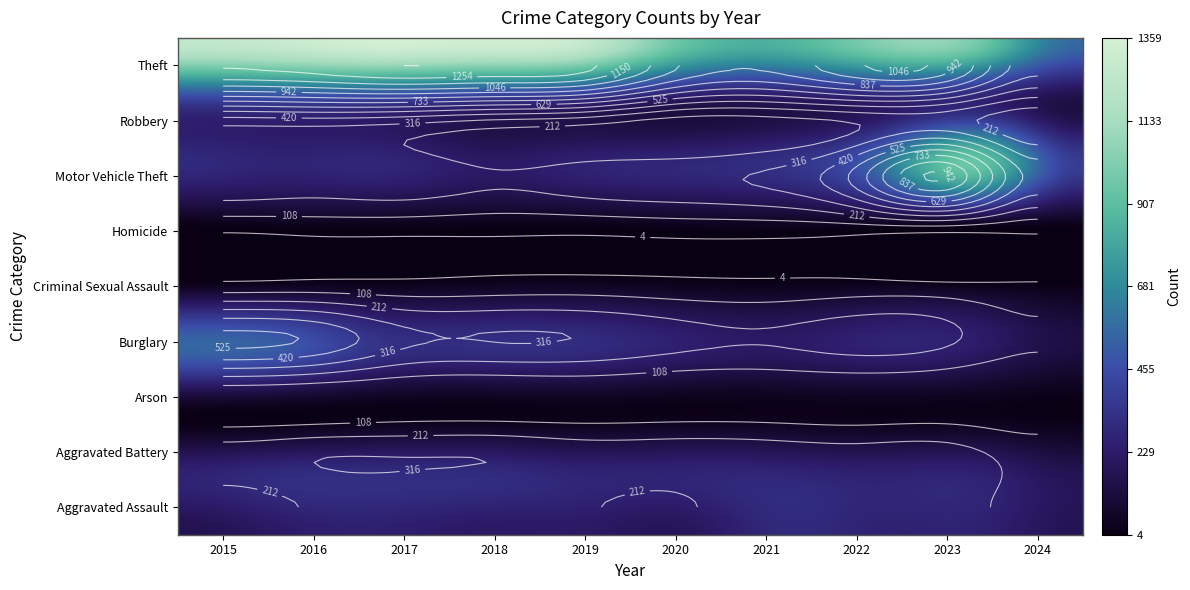

Reading right to left, extract all data points from this chart.

Aggravated Assault: 2024=176	2023=259	2022=264	2021=295	2020=192	2019=220	2018=220	2017=251	2016=225	2015=164
Aggravated Battery: 2024=165	2023=252	2022=249	2021=270	2020=268	2019=267	2018=302	2017=303	2016=298	2015=259
Arson: 2024=4	2023=15	2022=15	2021=18	2020=12	2019=16	2018=8	2017=12	2016=14	2015=22
Burglary: 2024=128	2023=226	2022=263	2021=220	2020=250	2019=308	2018=319	2017=339	2016=505	2015=552
Criminal Sexual Assault: 2024=18	2023=33	2022=45	2021=33	2020=40	2019=55	2018=51	2017=41	2016=51	2015=43
Homicide: 2024=20	2023=22	2022=35	2021=38	2020=34	2019=21	2018=23	2017=27	2016=28	2015=13
Motor Vehicle Theft: 2024=386	2023=945	2022=569	2021=332	2020=287	2019=262	2018=225	2017=285	2016=272	2015=299
Robbery: 2024=132	2023=257	2022=227	2021=175	2020=174	2019=263	2018=302	2017=356	2016=381	2015=372
Theft: 2024=562	2023=983	2022=1032	2021=856	2020=954	2019=1288	2018=1337	2017=1359	2016=1297	2015=1263